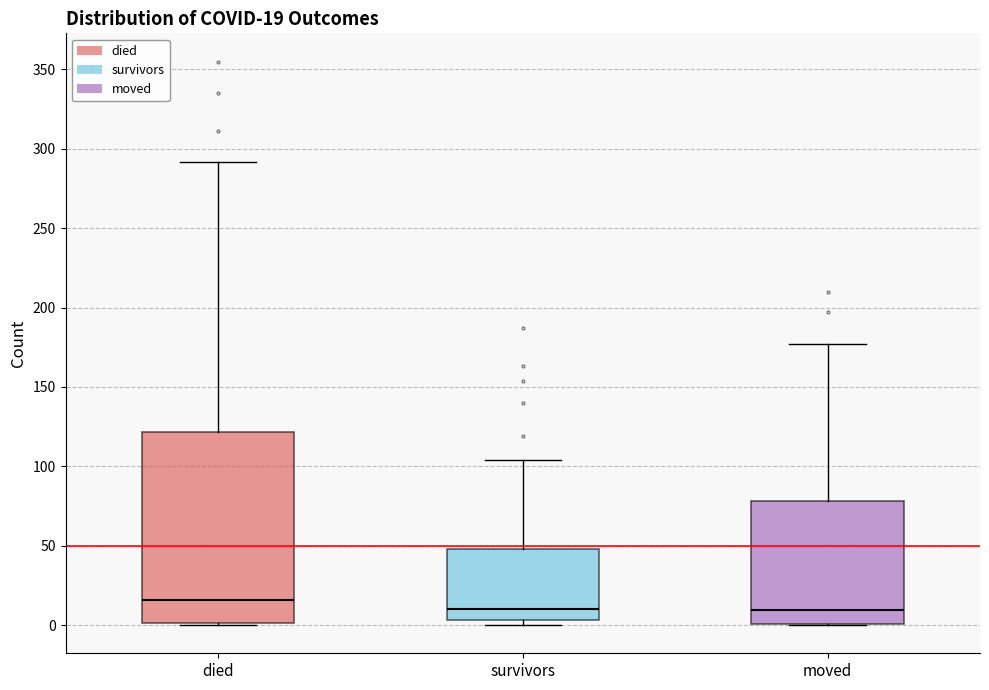

Which box's median line is the highest?

died